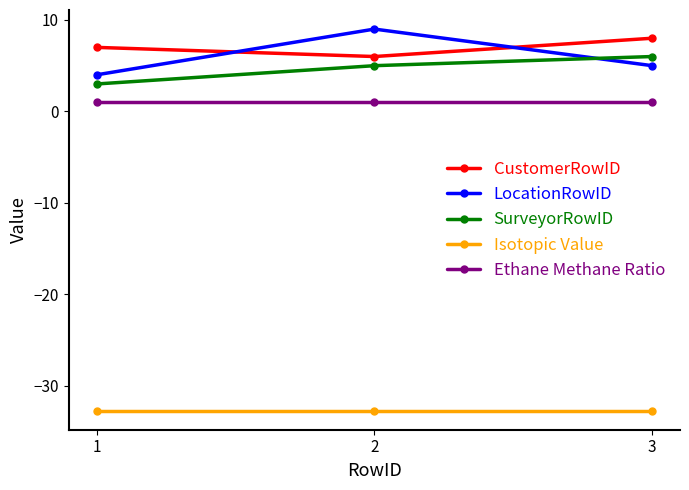

Does the chart display data point markers on the line(s)?

Yes